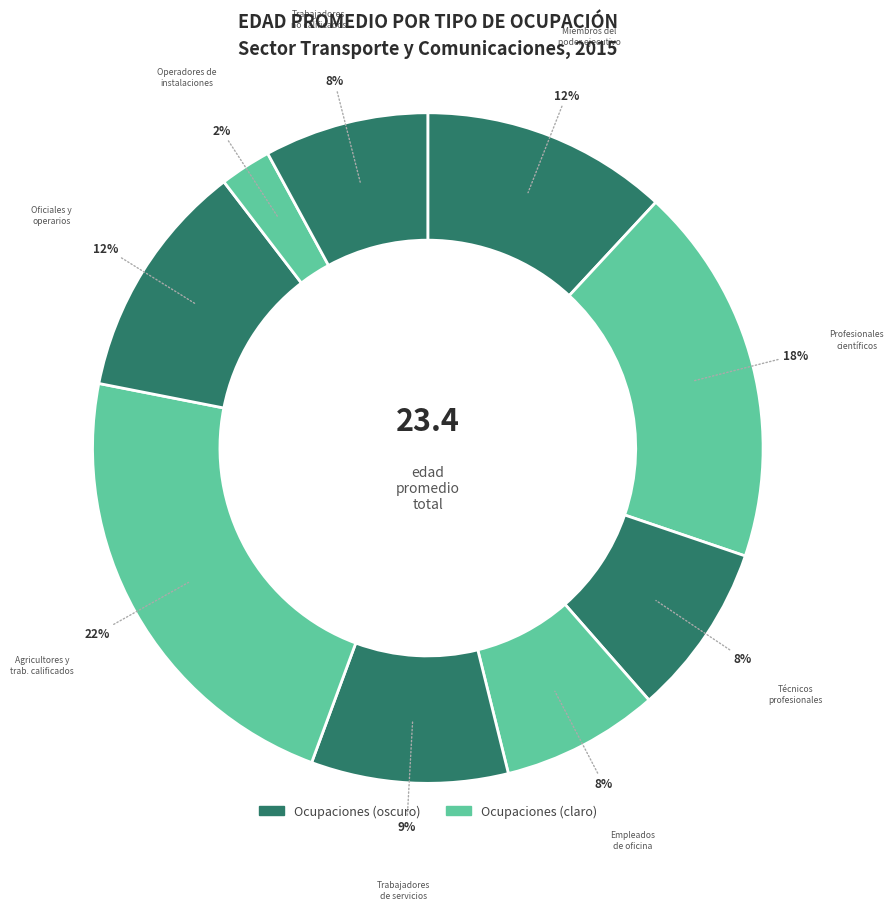

To the nearest percent, what is the difference between the largest and smallest slice percentages?

20%